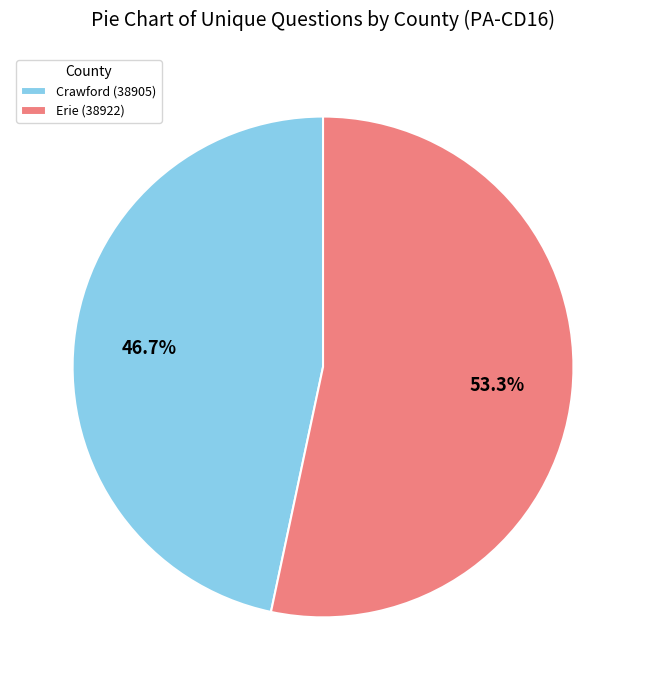

Is there any slice that represents more than half of the pie?

Yes